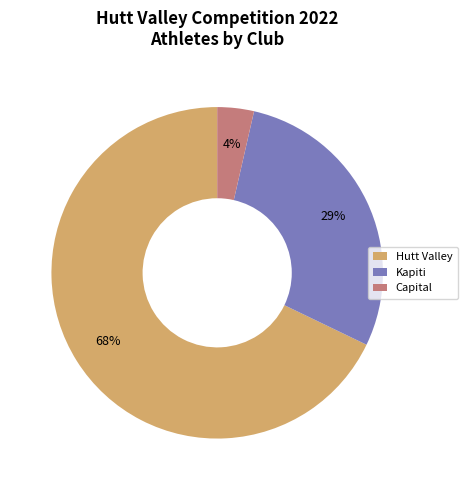

Is the sum of Kapiti and Hutt Valley greater than half?

Yes